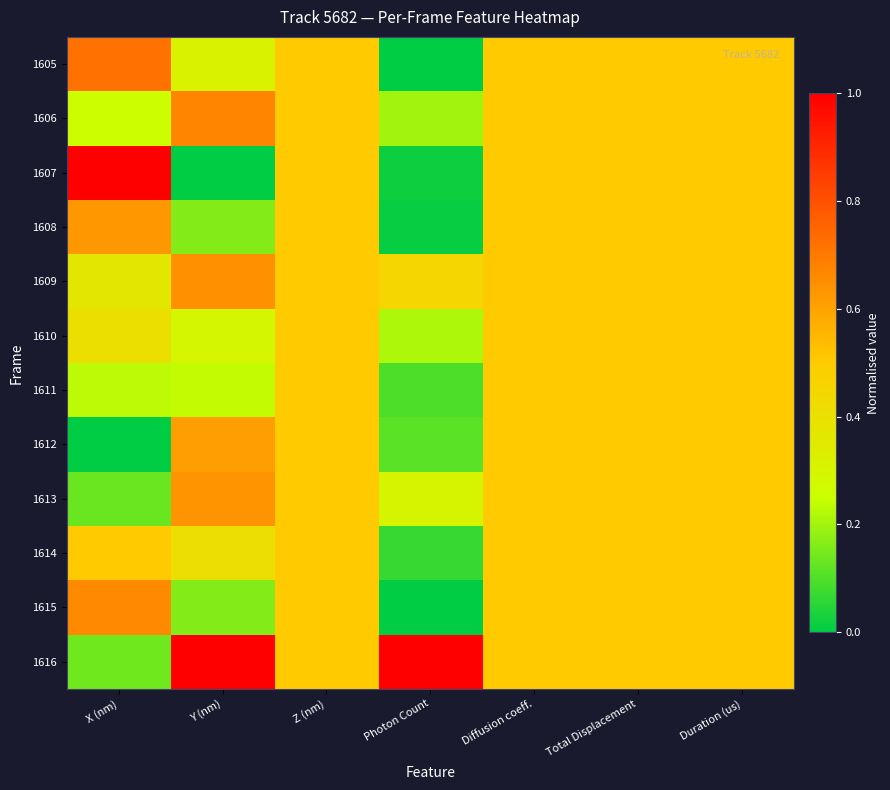

Reading right to left, transcribe all the data shown in this chart.

1605: Duration (us)=0.5	Total Displacement=0.5	Diffusion coeff.=0.5	Photon Count=0.0	Z (nm)=0.5	Y (nm)=0.3	X (nm)=0.7
1606: Duration (us)=0.5	Total Displacement=0.5	Diffusion coeff.=0.5	Photon Count=0.2	Z (nm)=0.5	Y (nm)=0.7	X (nm)=0.3
1607: Duration (us)=0.5	Total Displacement=0.5	Diffusion coeff.=0.5	Photon Count=0.0	Z (nm)=0.5	Y (nm)=0.0	X (nm)=1.0
1608: Duration (us)=0.5	Total Displacement=0.5	Diffusion coeff.=0.5	Photon Count=0.0	Z (nm)=0.5	Y (nm)=0.2	X (nm)=0.6
1609: Duration (us)=0.5	Total Displacement=0.5	Diffusion coeff.=0.5	Photon Count=0.5	Z (nm)=0.5	Y (nm)=0.6	X (nm)=0.4
1610: Duration (us)=0.5	Total Displacement=0.5	Diffusion coeff.=0.5	Photon Count=0.2	Z (nm)=0.5	Y (nm)=0.3	X (nm)=0.4
1611: Duration (us)=0.5	Total Displacement=0.5	Diffusion coeff.=0.5	Photon Count=0.1	Z (nm)=0.5	Y (nm)=0.2	X (nm)=0.2
1612: Duration (us)=0.5	Total Displacement=0.5	Diffusion coeff.=0.5	Photon Count=0.1	Z (nm)=0.5	Y (nm)=0.6	X (nm)=0.0
1613: Duration (us)=0.5	Total Displacement=0.5	Diffusion coeff.=0.5	Photon Count=0.3	Z (nm)=0.5	Y (nm)=0.6	X (nm)=0.1
1614: Duration (us)=0.5	Total Displacement=0.5	Diffusion coeff.=0.5	Photon Count=0.1	Z (nm)=0.5	Y (nm)=0.4	X (nm)=0.5
1615: Duration (us)=0.5	Total Displacement=0.5	Diffusion coeff.=0.5	Photon Count=0.0	Z (nm)=0.5	Y (nm)=0.2	X (nm)=0.7
1616: Duration (us)=0.5	Total Displacement=0.5	Diffusion coeff.=0.5	Photon Count=1.0	Z (nm)=0.5	Y (nm)=1.0	X (nm)=0.1